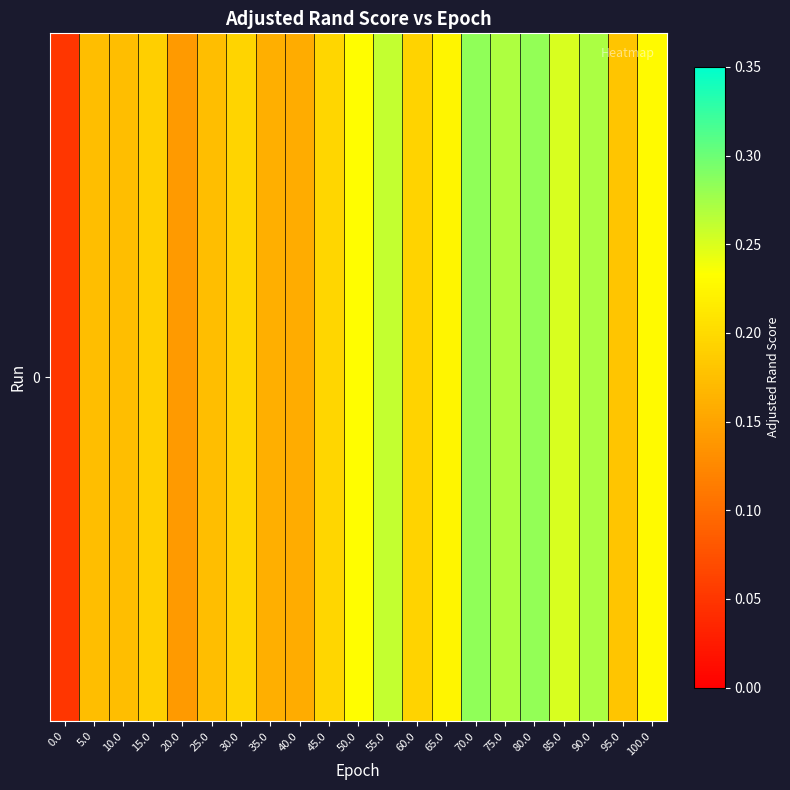

Count the values in the range 0 to 1.

21